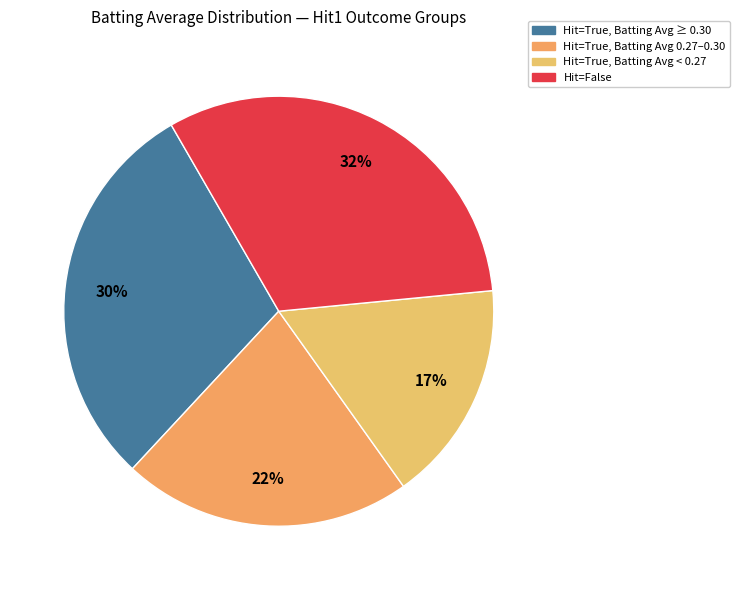

Does any single category account for the majority?

No